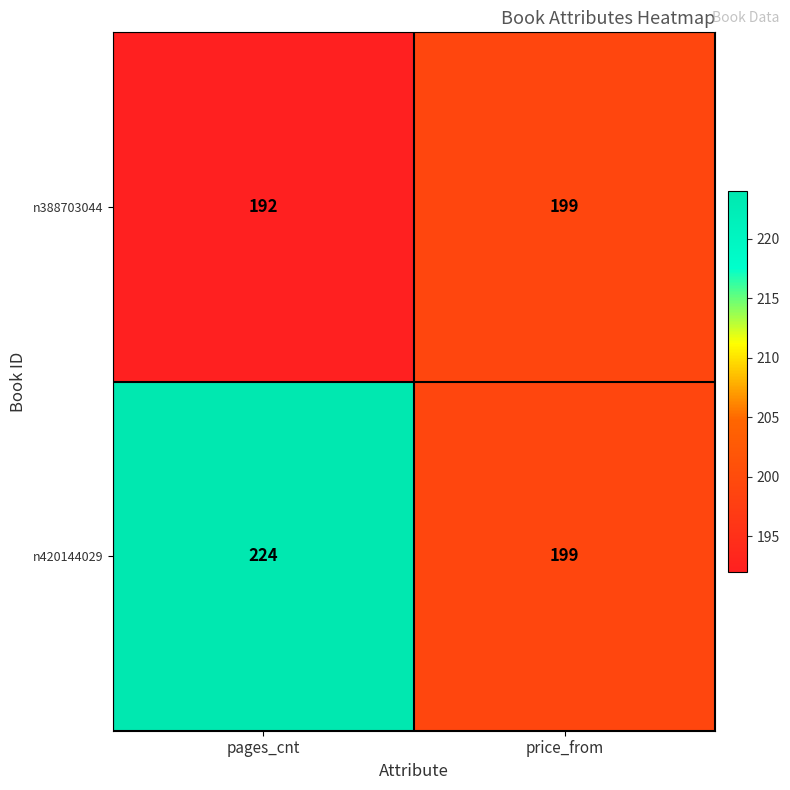

At which category does the chart reach its minimum across all series?

pages_cnt